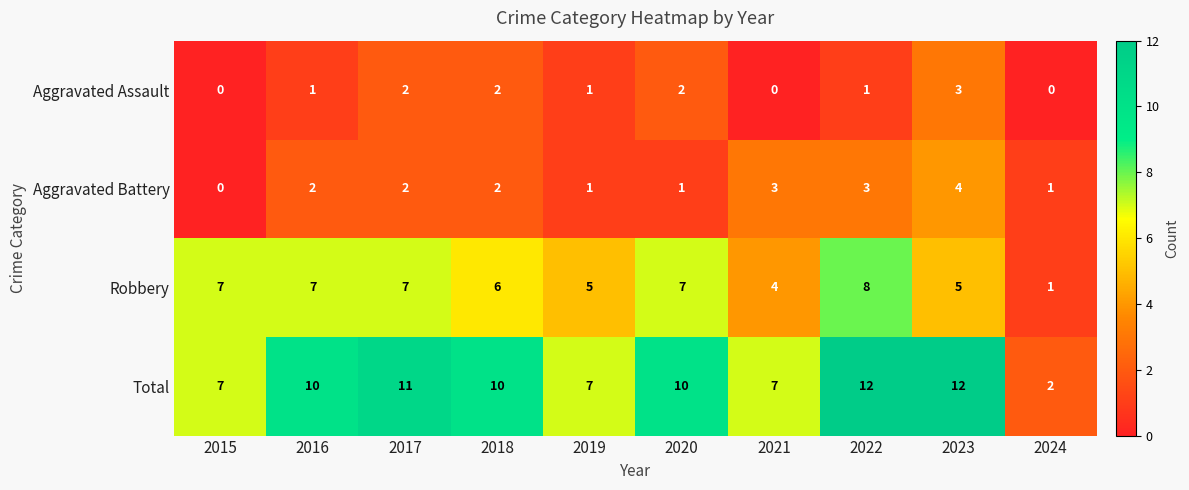

What is the highest value of the Robbery series?

8